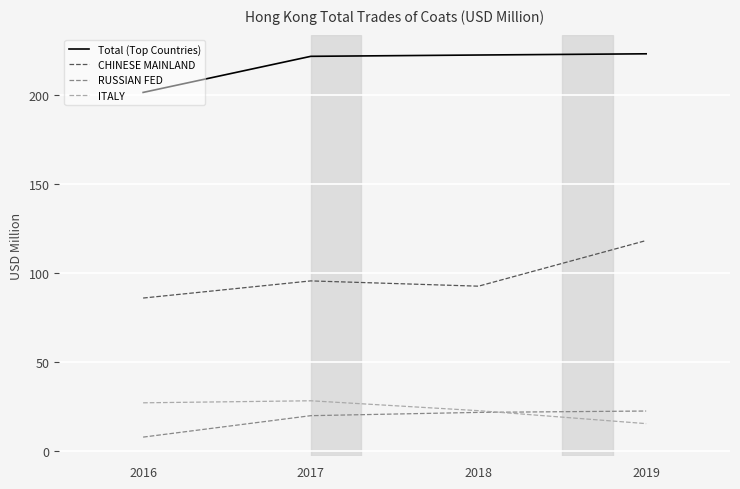

The Total (Top Countries) series shows 201.6 at 2016. True or false?

True